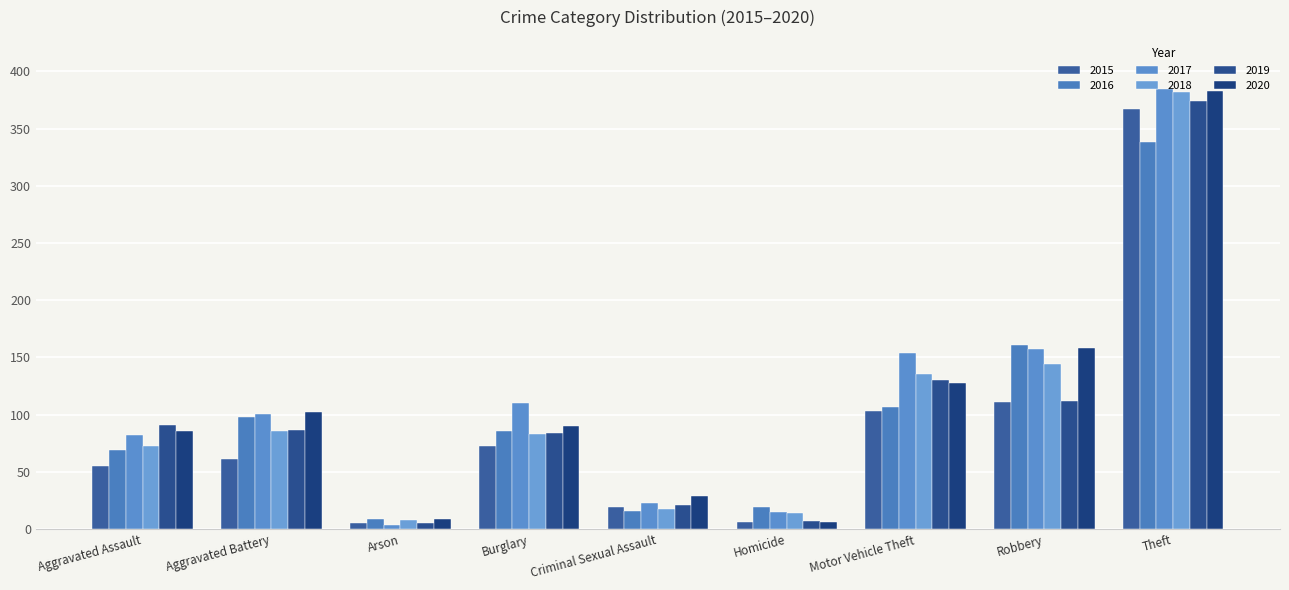

Is it true that 2017 equals 15 at Homicide?

True